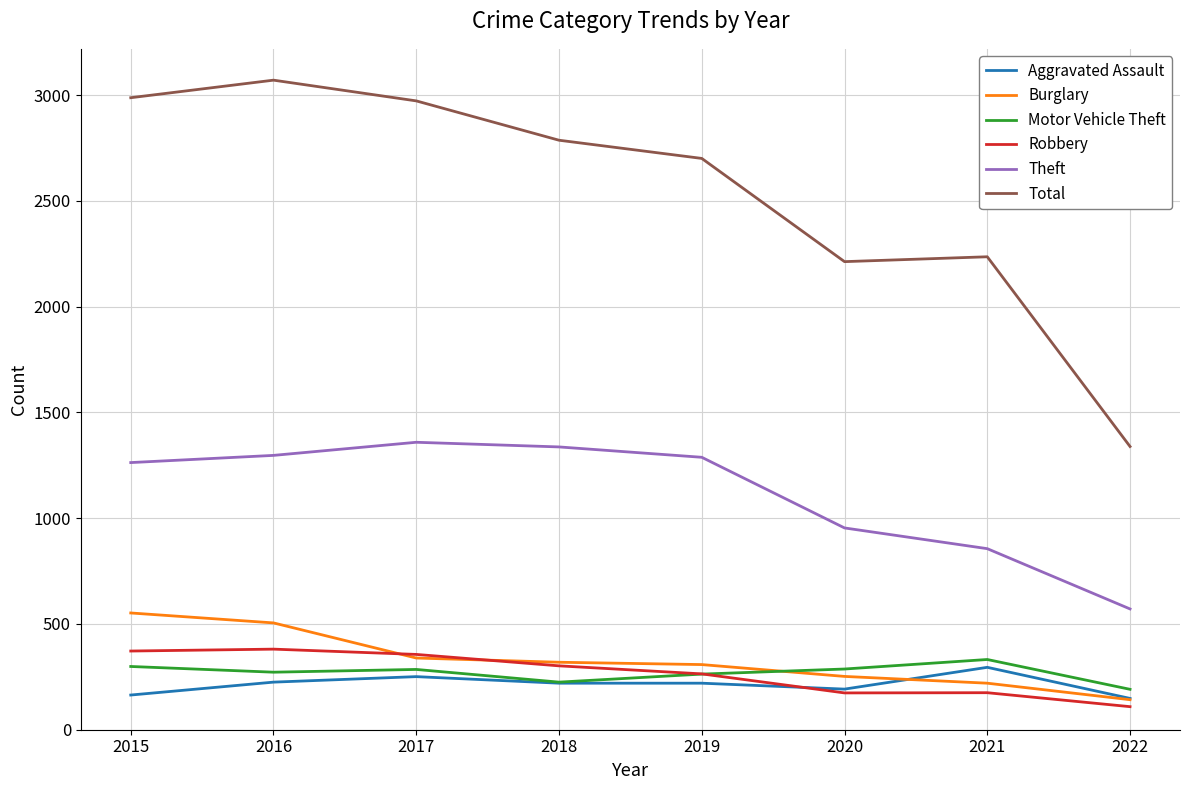

Between 2016 and 2019, which series saw the biggest shift?

Total